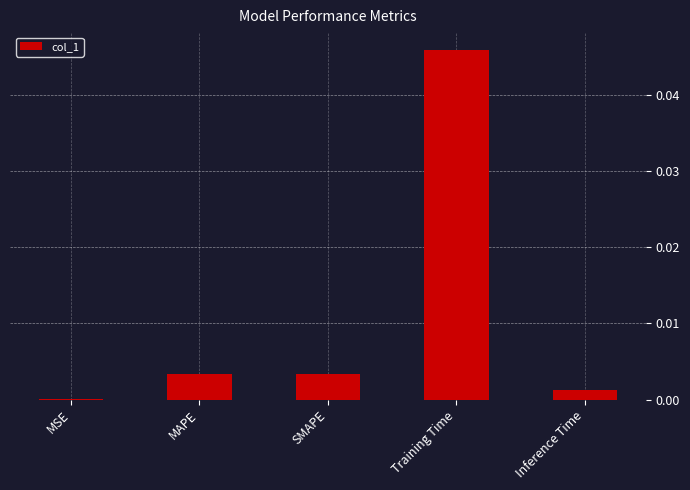

At which label is the value closest to 0?

MSE